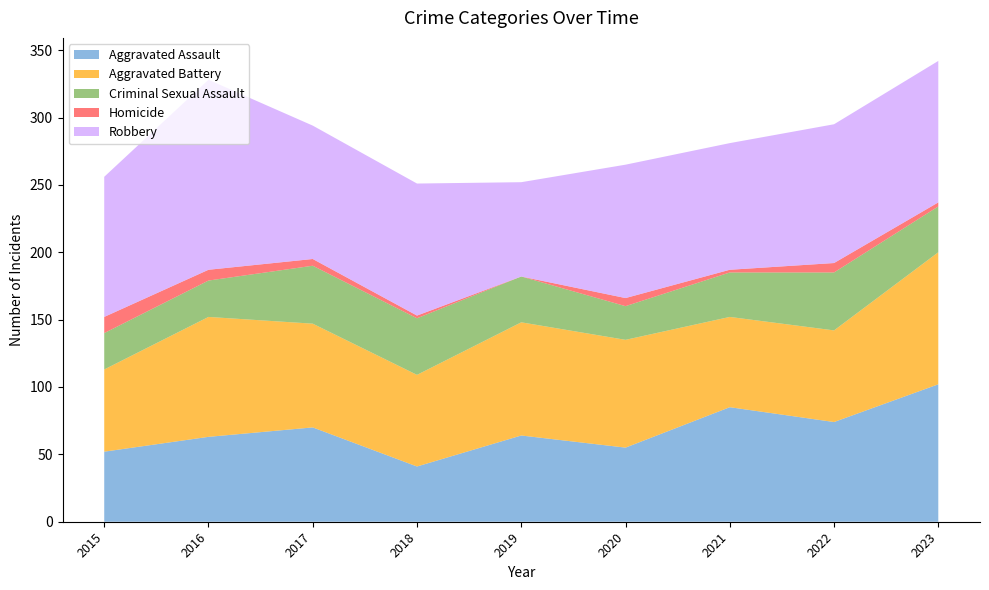

Reading right to left, what are all the values shown in this chart?

Aggravated Assault: 102	74	85	55	64	41	70	63	52
Aggravated Battery: 98	68	67	80	84	68	77	89	61
Criminal Sexual Assault: 34	43	33	25	34	42	43	27	27
Homicide: 3	7	2	6	0	2	5	8	12
Robbery: 105	103	94	99	70	98	99	141	104